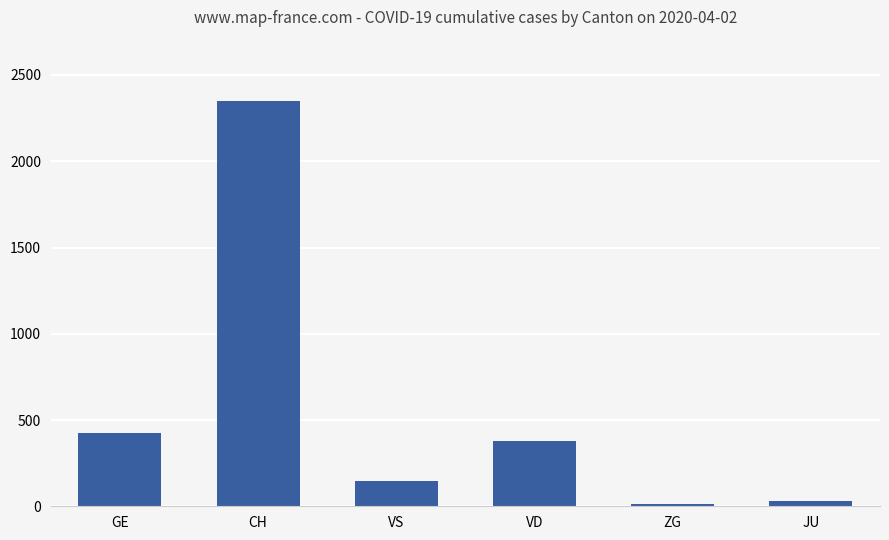

Which category has the highest value across all series?

CH